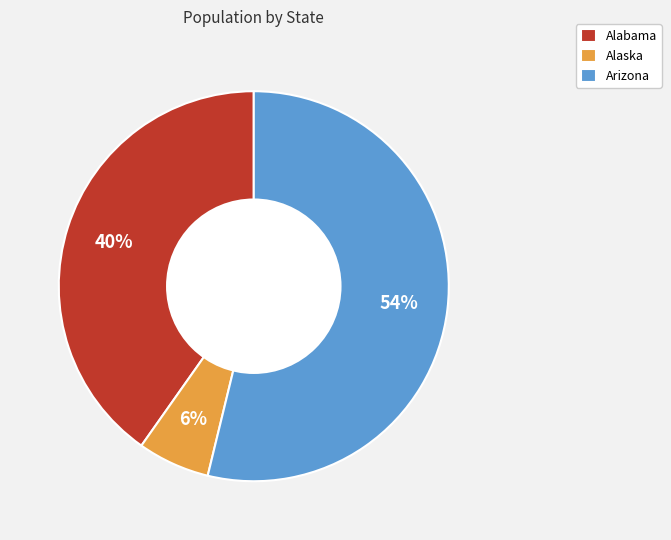

Count the number of slices in the pie.

3